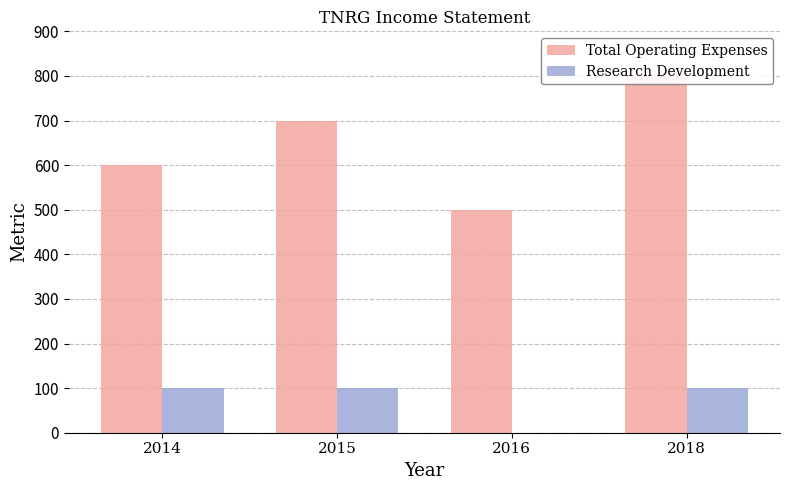

What are all the series names shown in the legend?

Total Operating Expenses, Research Development